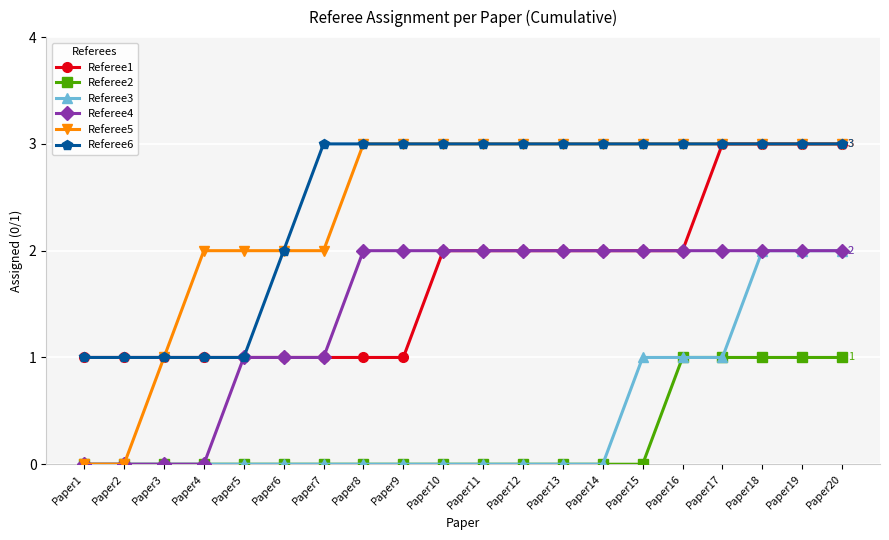

What is the spread (max minus min) of values at Paper19?

2